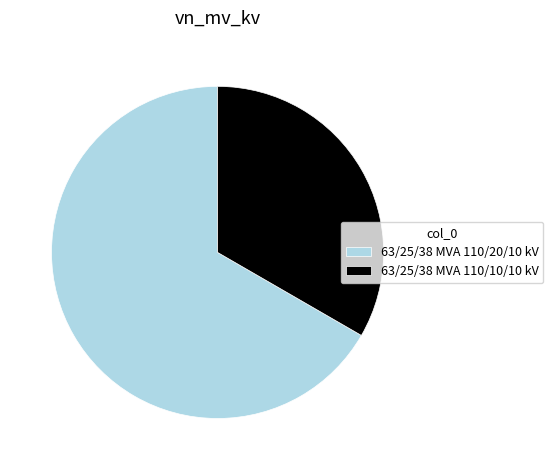

How many segments does this pie chart have?

2